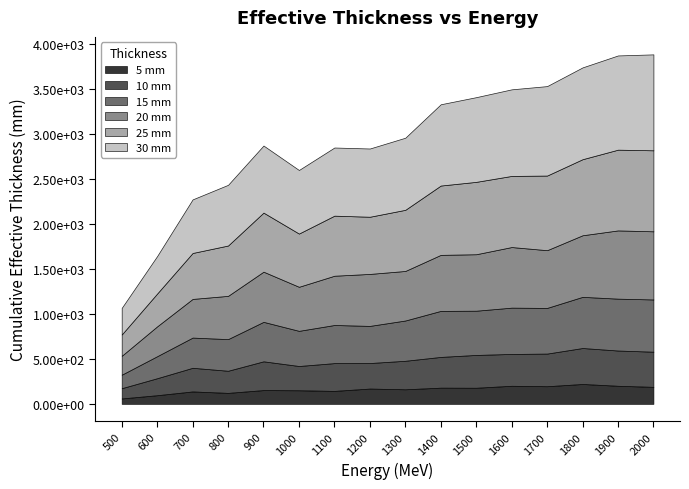

Rank the series by their average value, from lowest to highest.

5 mm, 10 mm, 15 mm, 20 mm, 25 mm, 30 mm